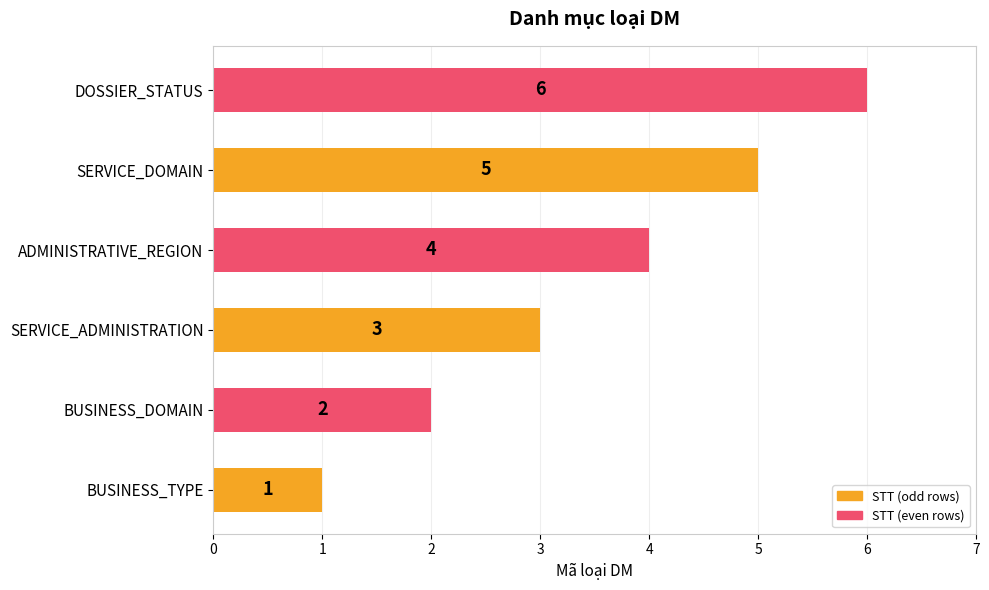

What is the smallest value displayed?

1